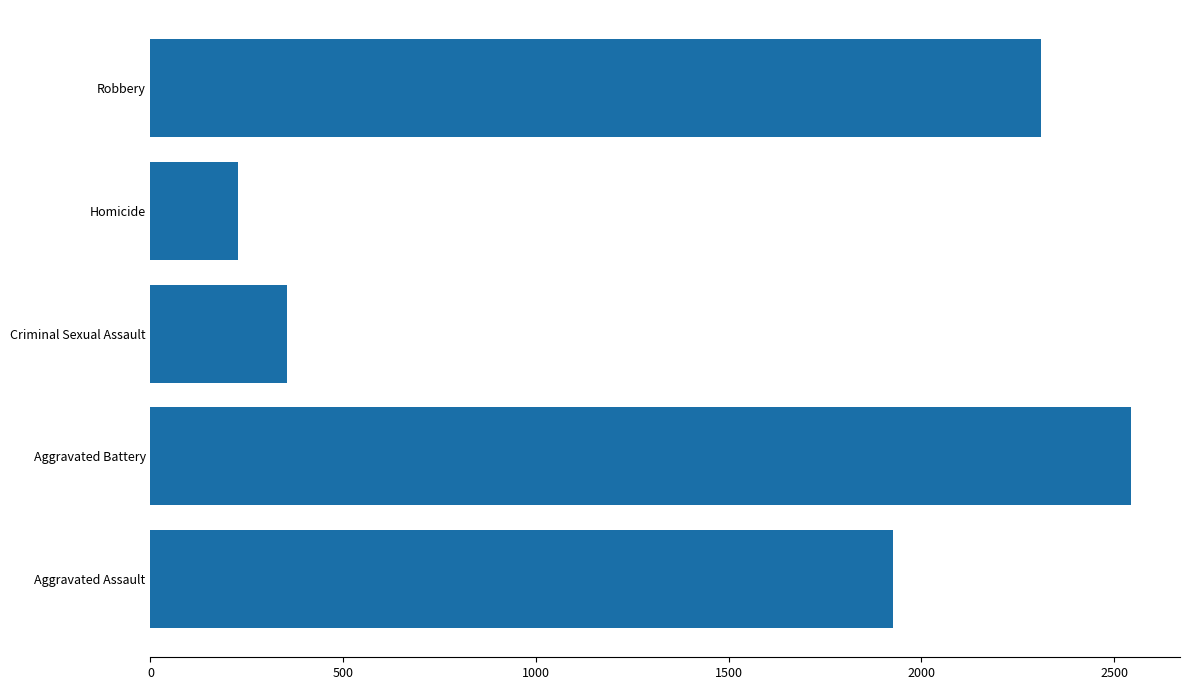

Which category has the highest value across all series?

Aggravated Battery